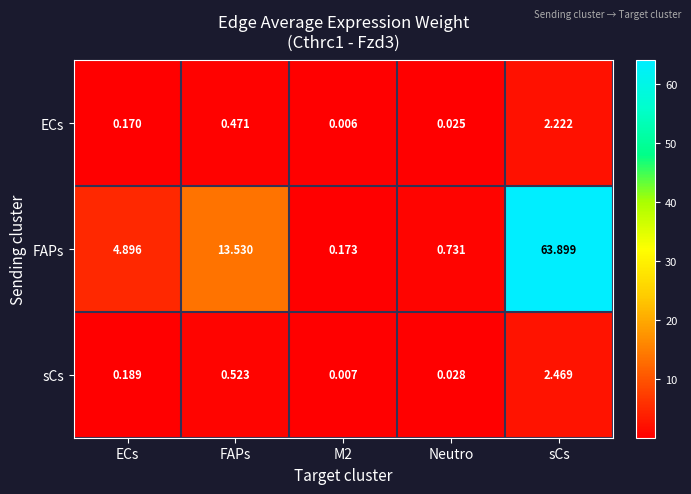

Which category has the highest value across all series?

sCs